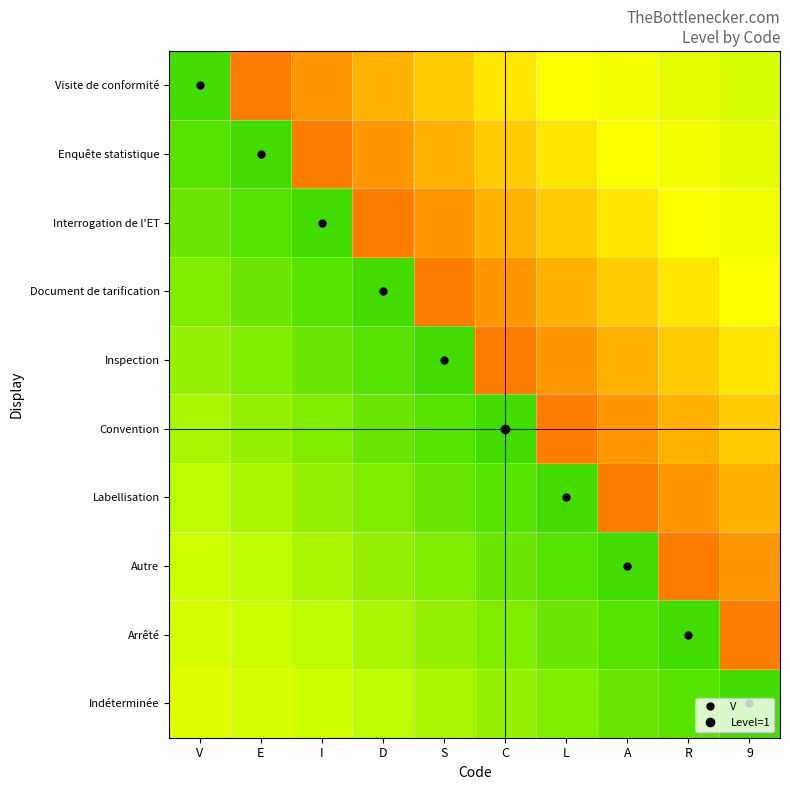

What is the greatest value displayed?

0.8